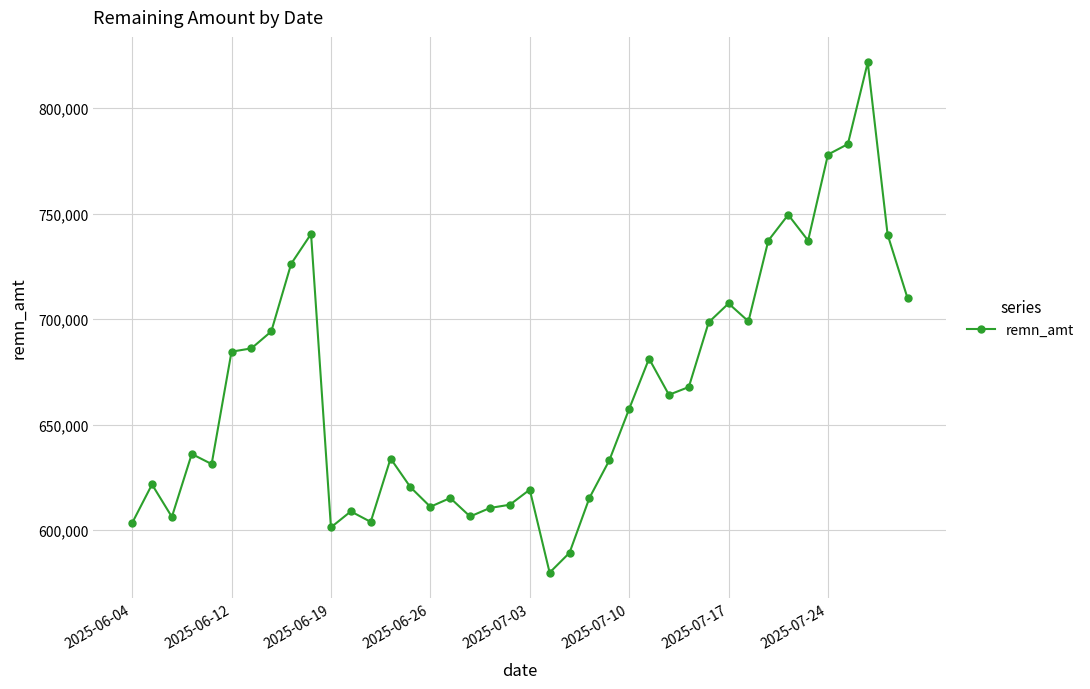

How many categories are shown in the chart?

40